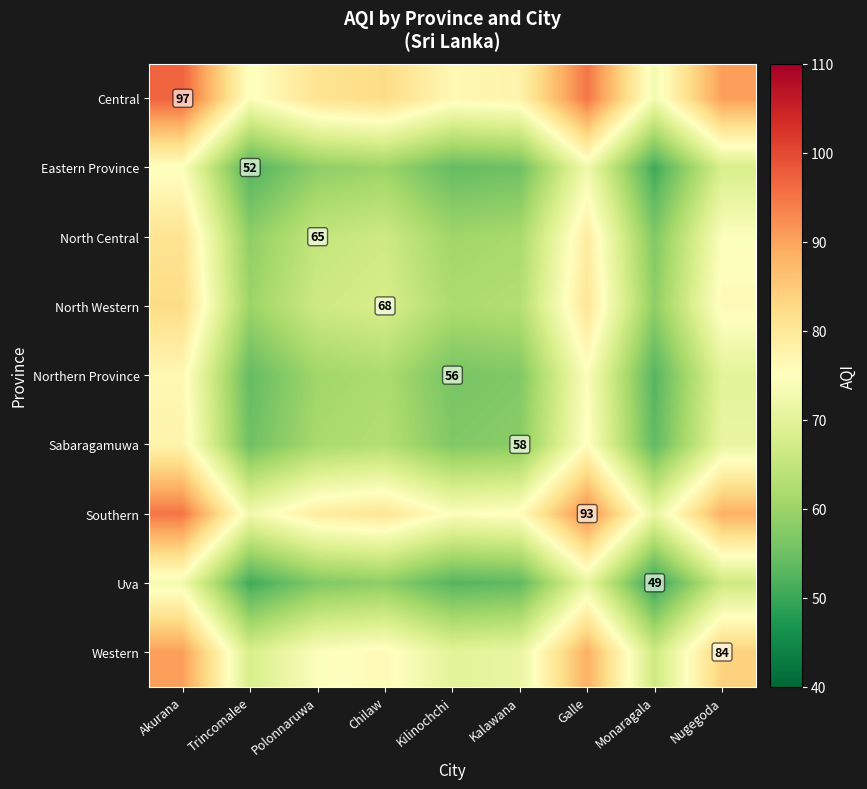

The North Central series shows 38.1 at Polonnaruwa. True or false?

False